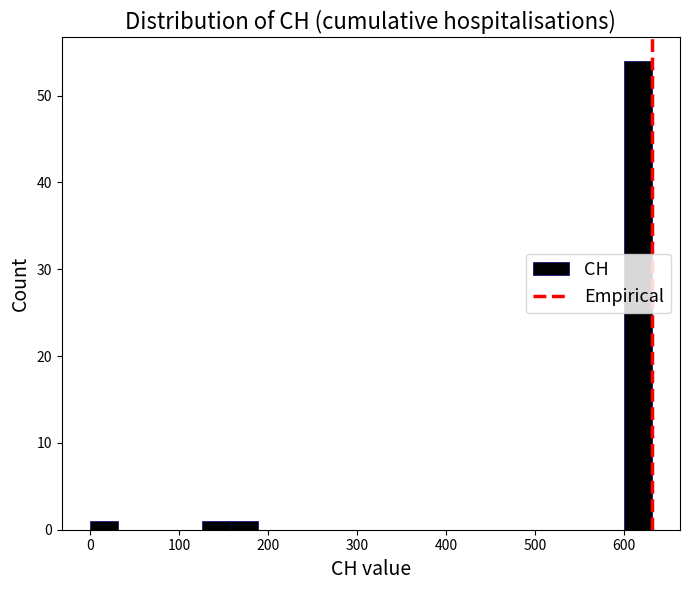

Read against the x-axis, roughly where is the centre of the tallest bar?

620